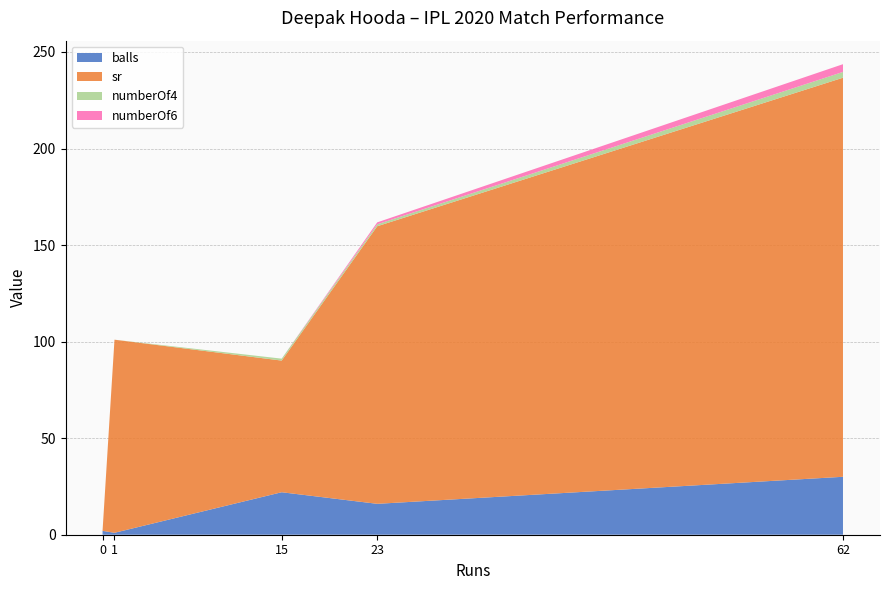

Reading left to right, transcribe all the data shown in this chart.

balls: 2.0	1.0	22.0	16.0	30.0
sr: 0.0	100.0	68.2	143.8	206.7
numberOf4: 0.0	0.0	1.0	1.0	3.0
numberOf6: 0.0	0.0	0.0	1.0	4.0